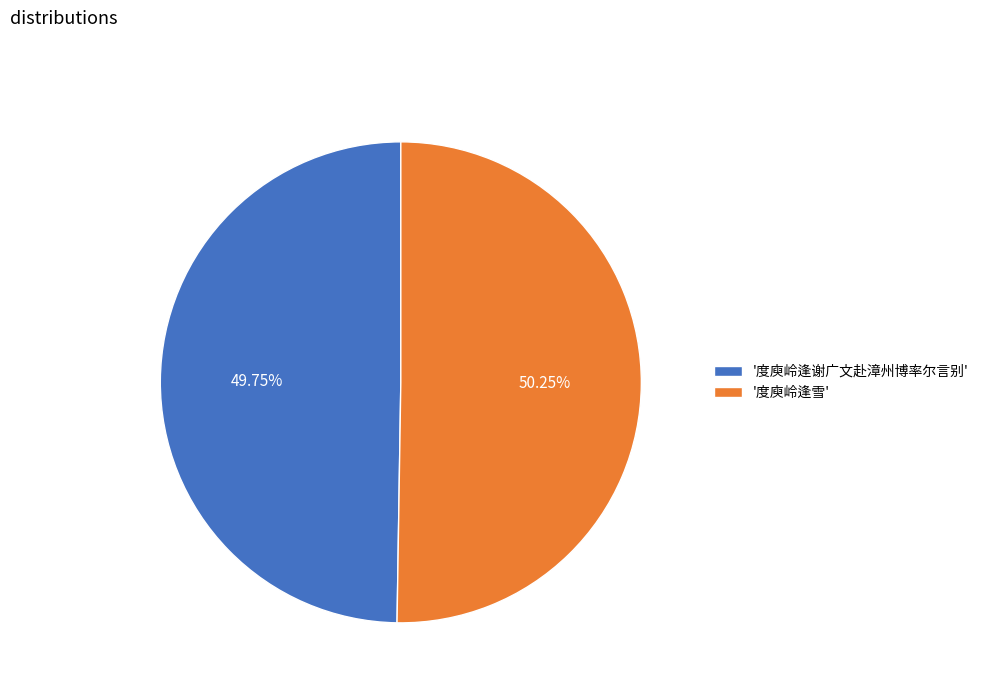

Which slice is the smallest?

'度庾岭逢谢广文赴漳州博率尔言别'